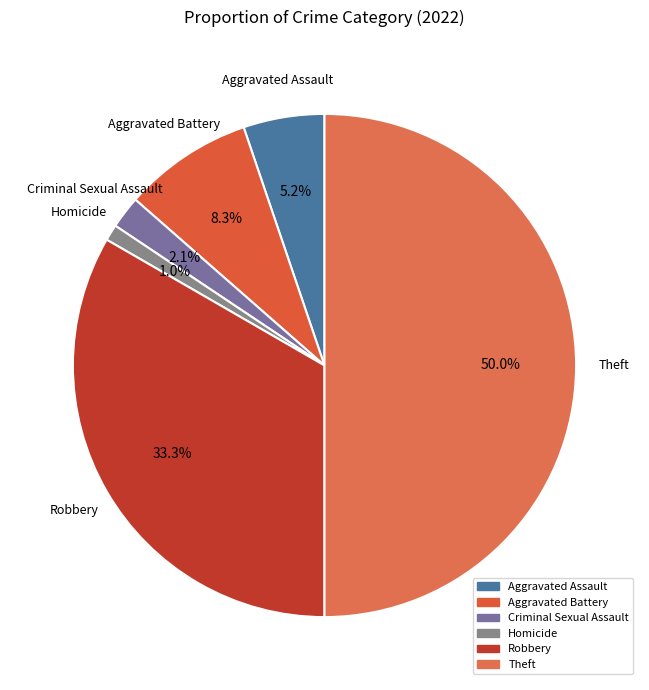

How many segments does this pie chart have?

6